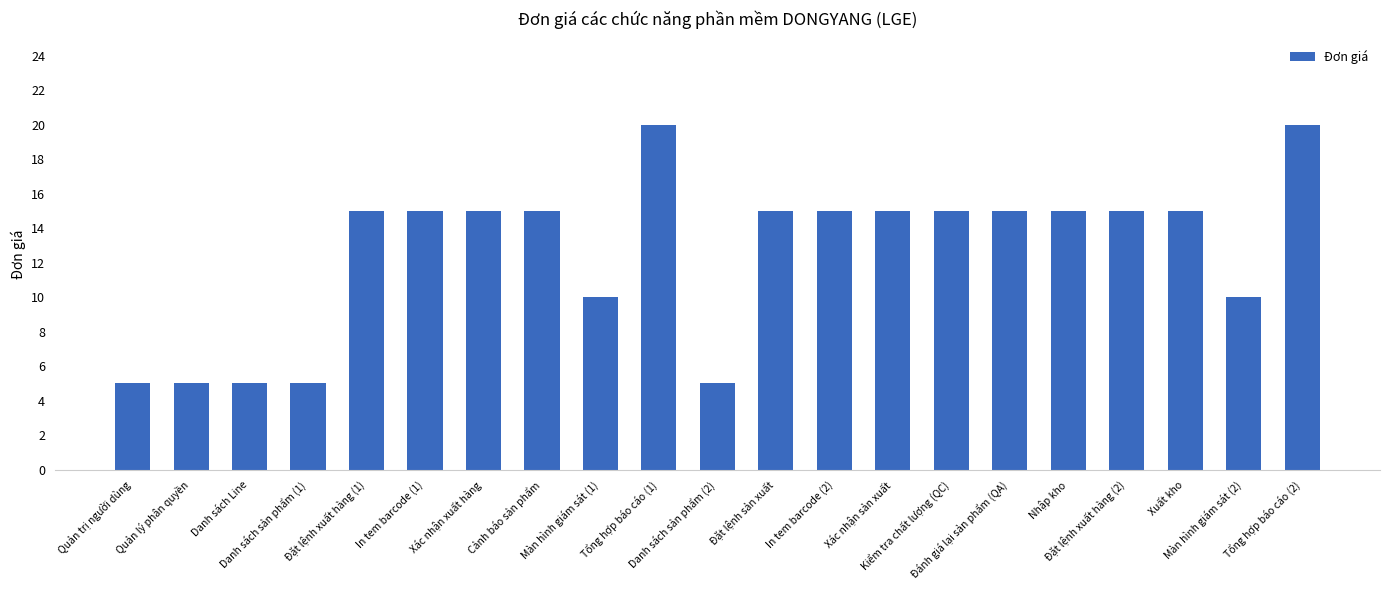

How many values are between 10 and 15?

14